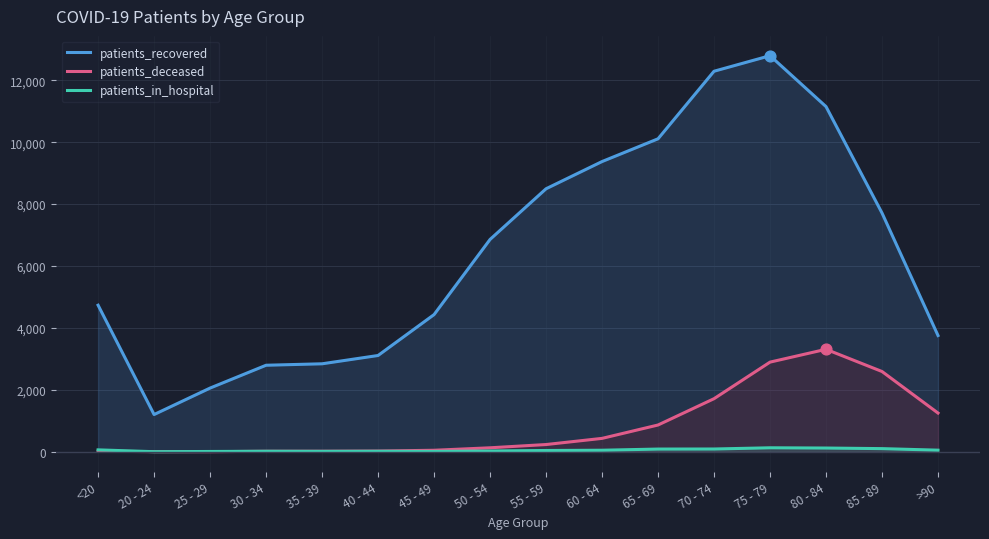

At which category is the sum across all series the highest?

75 - 79